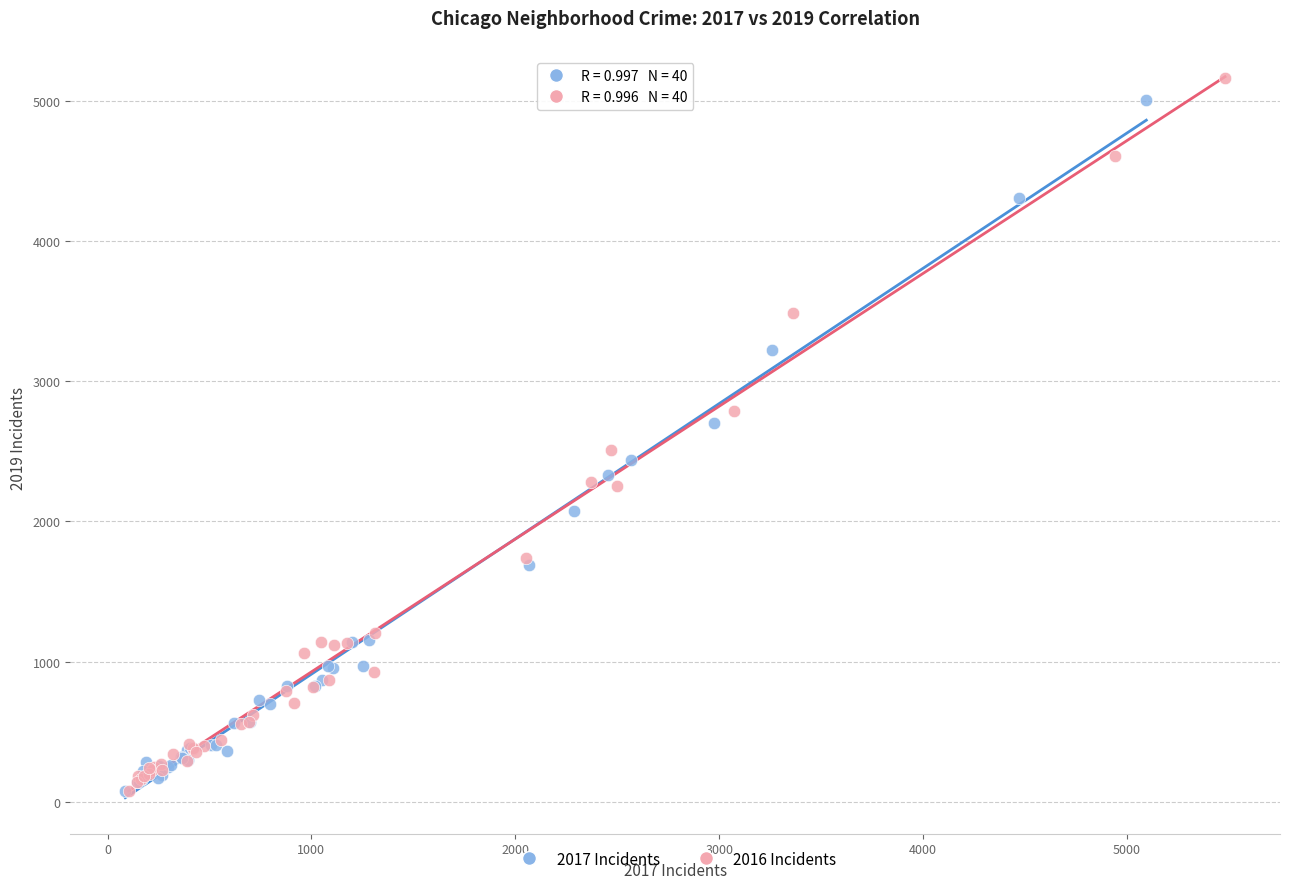

Which series has the widest spread of Y values?

2016 Incidents